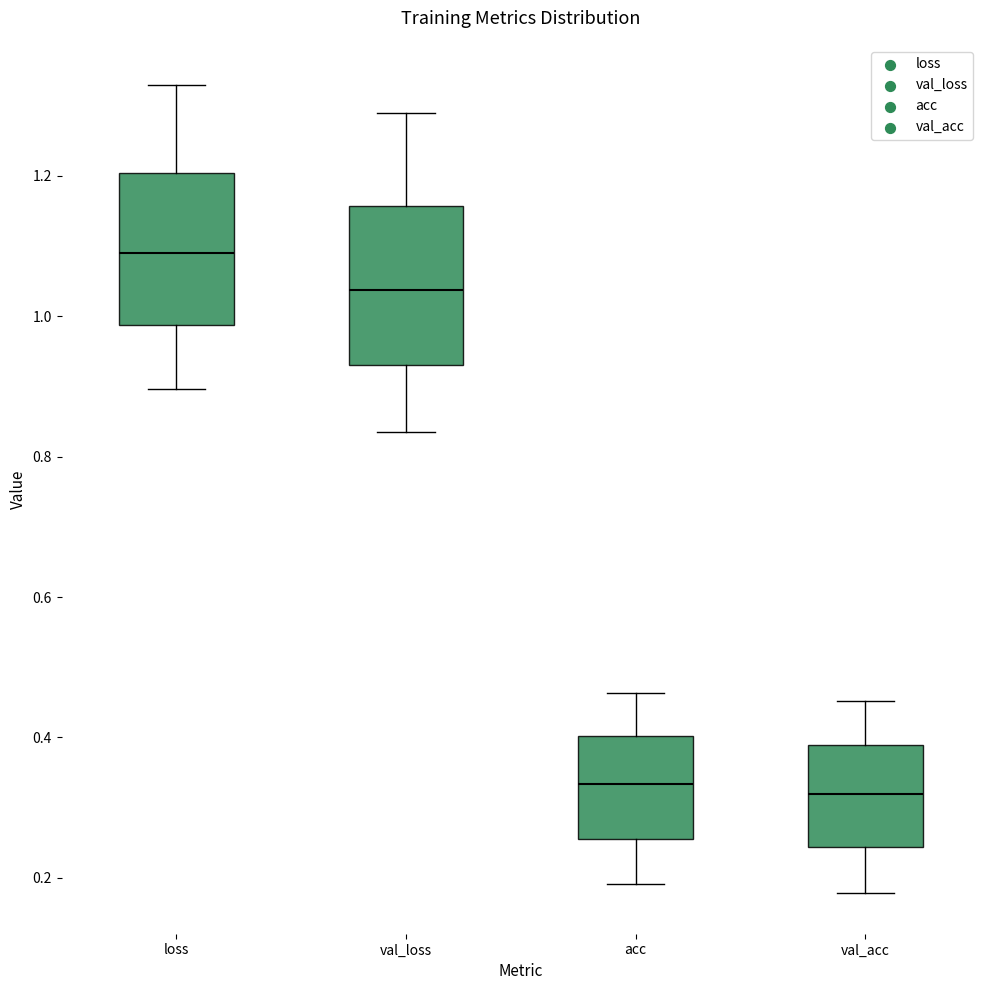

Reading left to right, read every box against the y-axis: the position of its median line, the range the box covers, and the ends of its whiskers. The values are not printed on the chart, so give them approximately, as read against the axis.

loss: median 1.08, box 0.98 to 1.20, whiskers 0.90 to 1.32
val_loss: median 1.04, box 0.94 to 1.16, whiskers 0.84 to 1.28
acc: median 0.34, box 0.26 to 0.40, whiskers 0.20 to 0.46
val_acc: median 0.32, box 0.24 to 0.38, whiskers 0.18 to 0.46